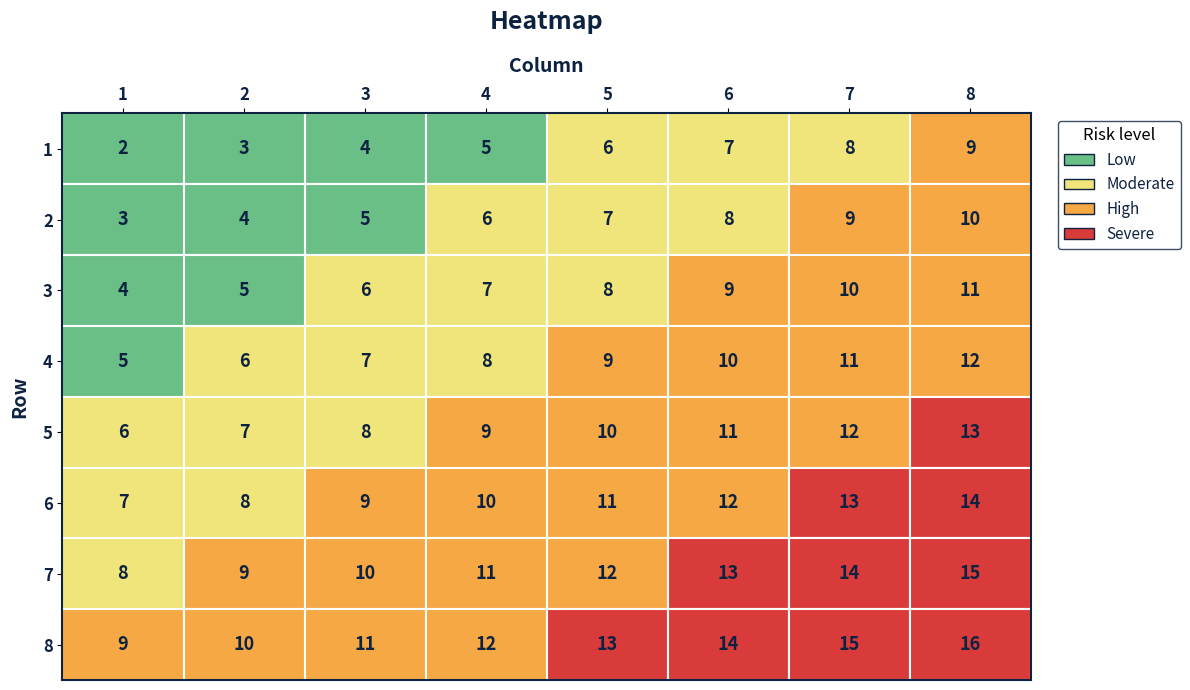

The value of 1 at 2 is 6. True or false?

False